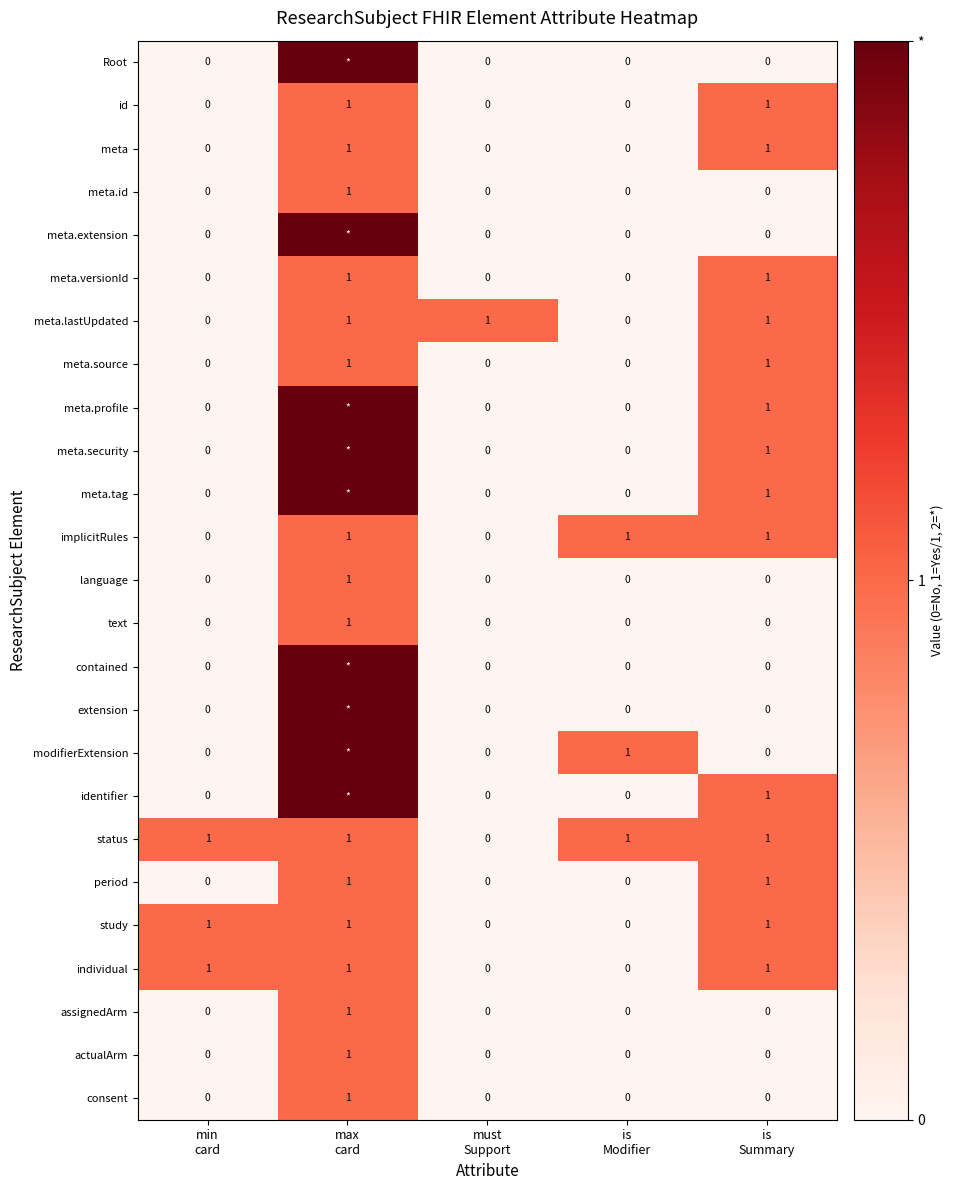

What is the difference between the maximum and minimum values in the period series?

1